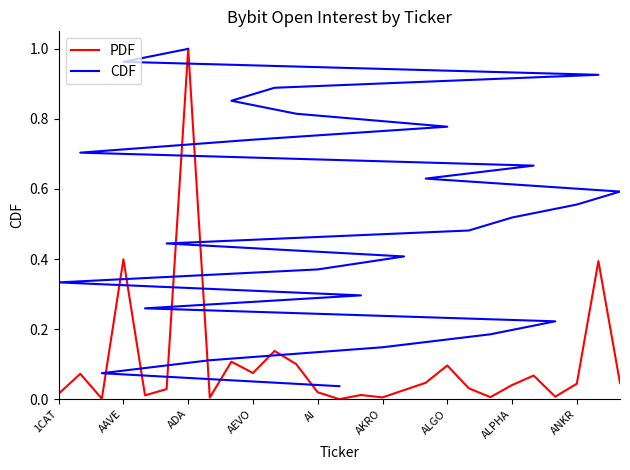

Between 14 and 20, which is larger?

14